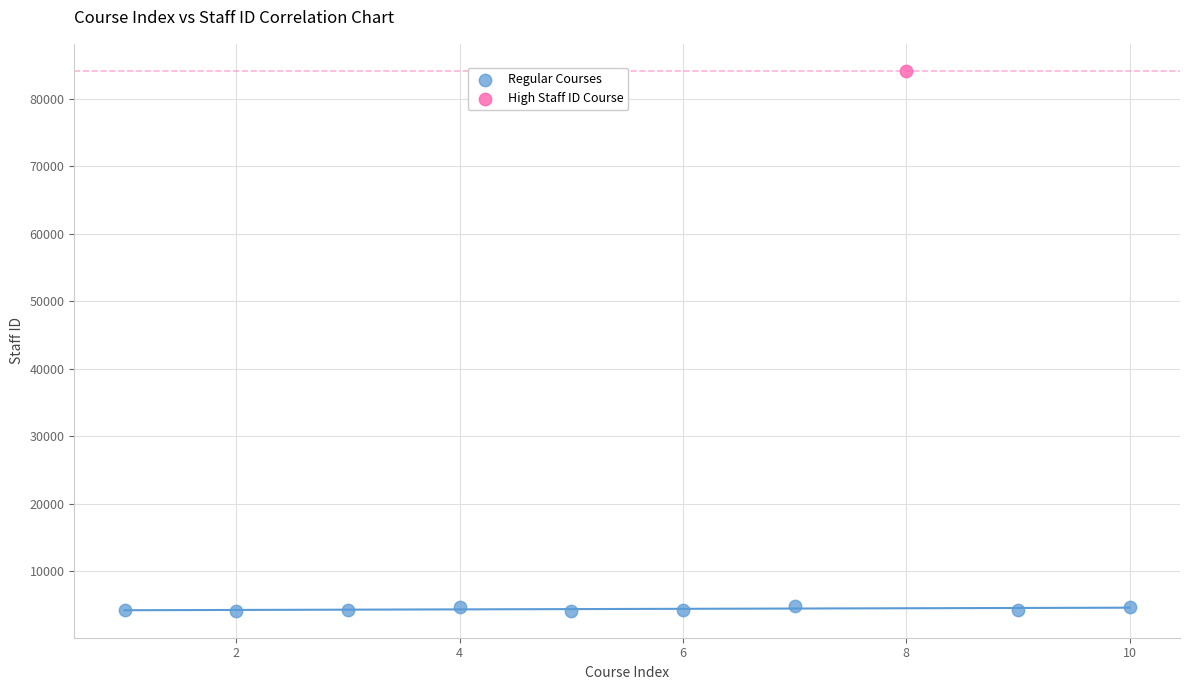

What are all the series names shown in the legend?

Regular Courses, High Staff ID Course